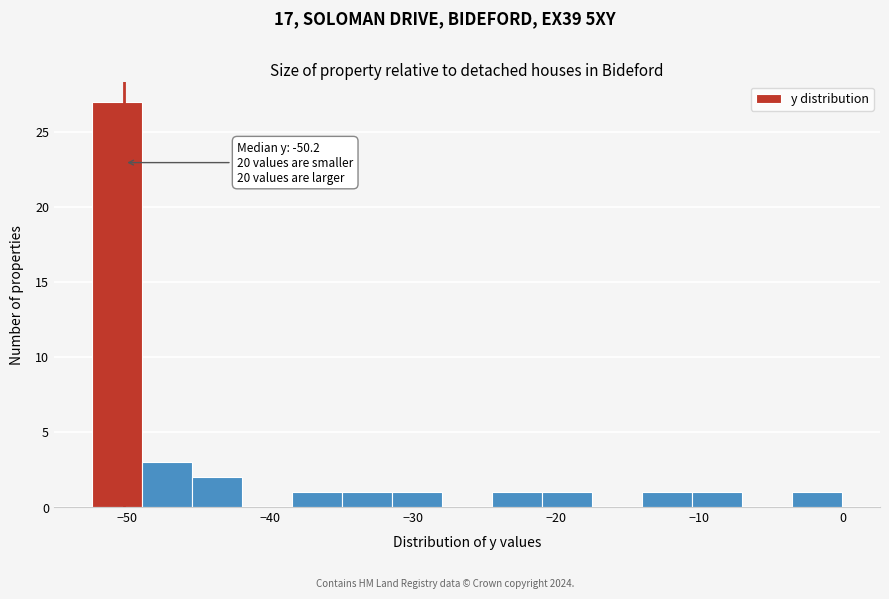

Around what value on the x-axis is the tallest bar? Give the approximate position of its centre, as read against the axis.

-51